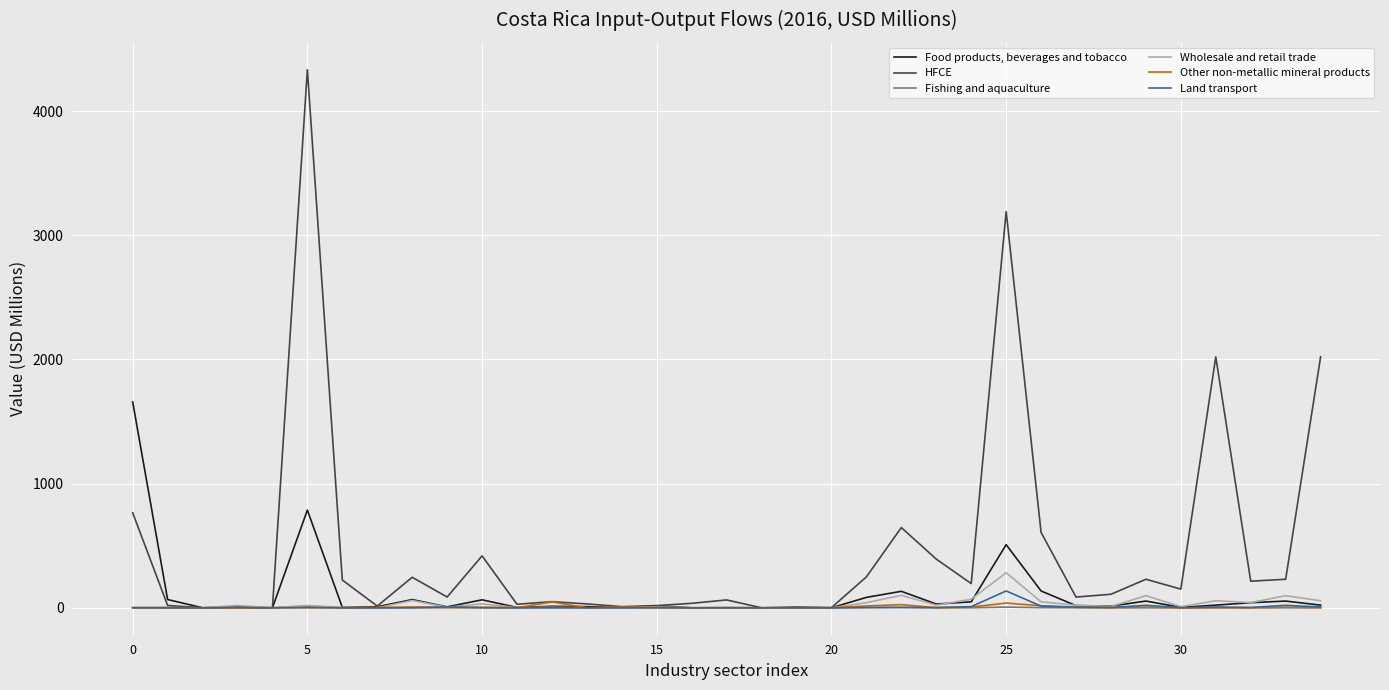

Which series has the largest range (max minus min)?

HFCE